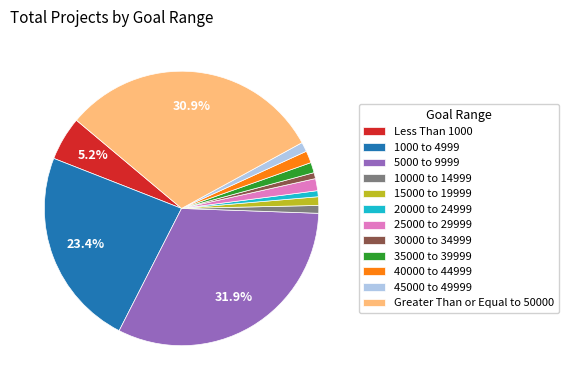

Count the number of slices in the pie.

12